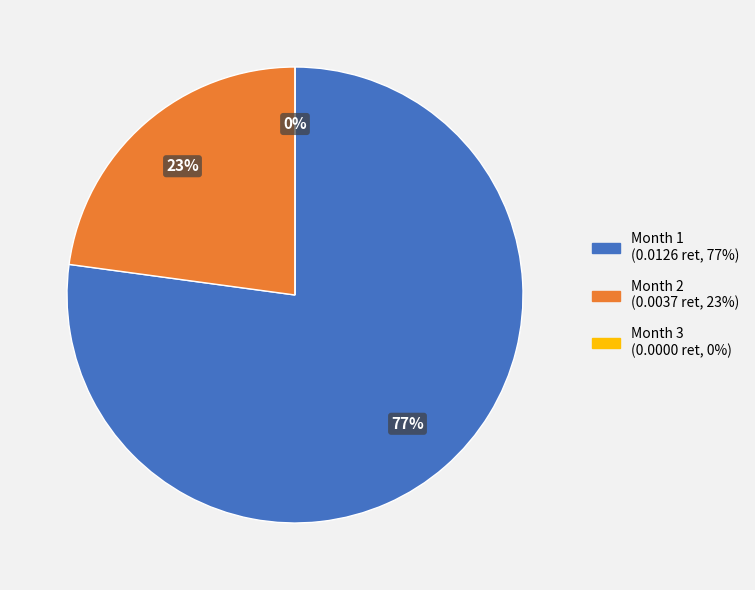

How many slices are in this pie chart?

3